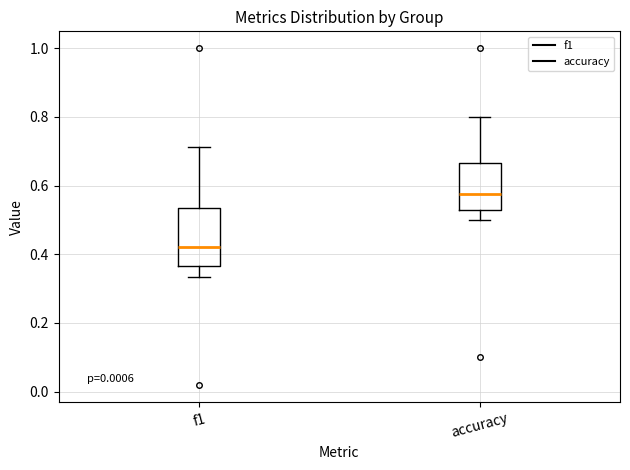

Which box's median line is the highest?

accuracy